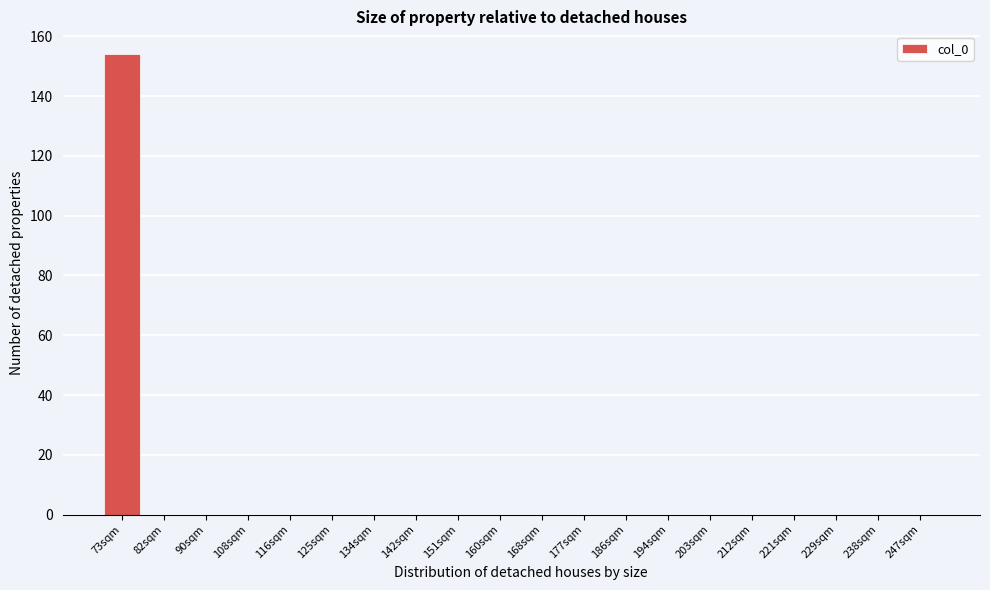

Reading right to left, extract all data points from this chart.

247sqm=0	238sqm=0	229sqm=0	221sqm=0	212sqm=0	203sqm=0	194sqm=0	186sqm=0	177sqm=0	168sqm=0	160sqm=0	151sqm=0	142sqm=0	134sqm=0	125sqm=0	116sqm=0	108sqm=0	90sqm=0	82sqm=0	73sqm=154